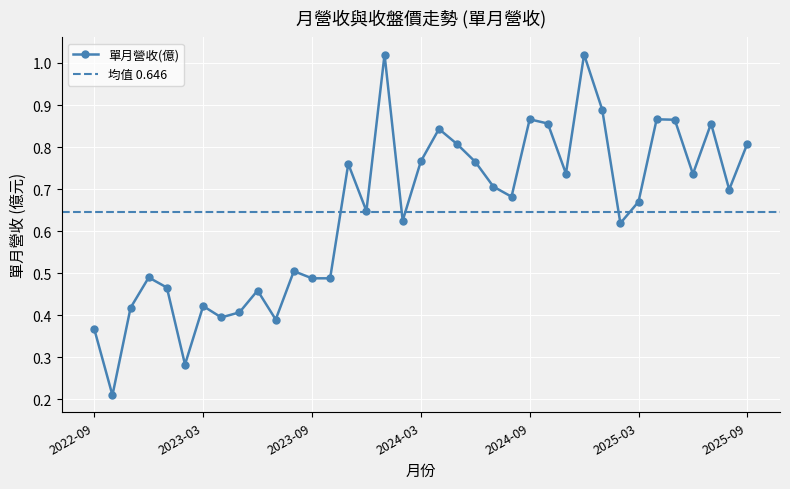

Which label corresponds to the smallest value in the chart?

2022-10